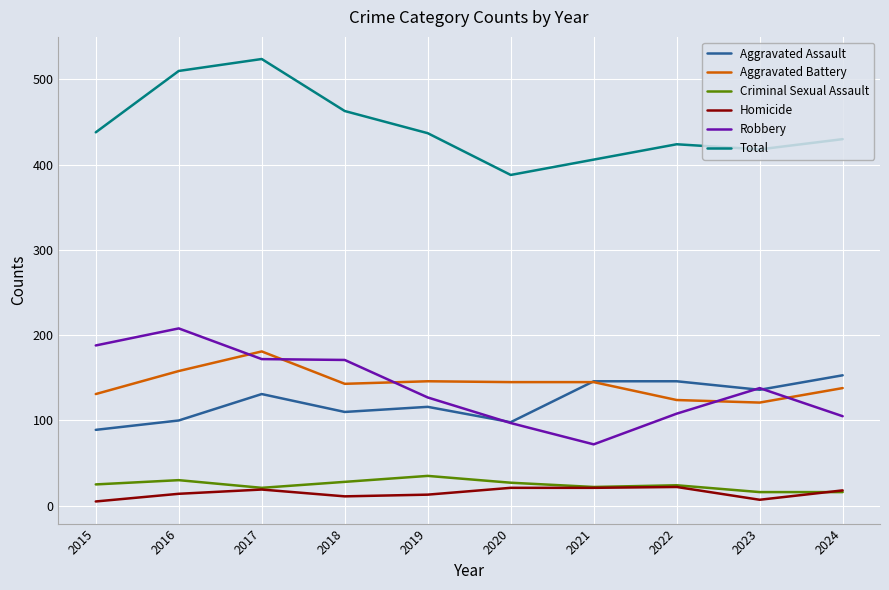

Is this an area chart (filled region under the line)?

No